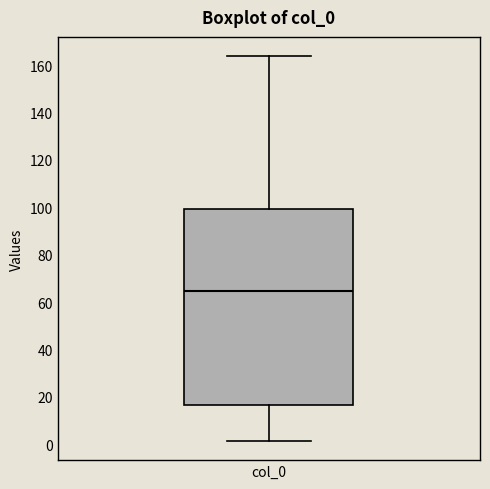

Transcribe this box plot: give where the median line is, the range the box spans, and where the two whiskers end, as read against the y-axis. The values are not printed on the chart, so give them approximately, as read against the axis.

median 64, box 16 to 100, whiskers 2 to 164